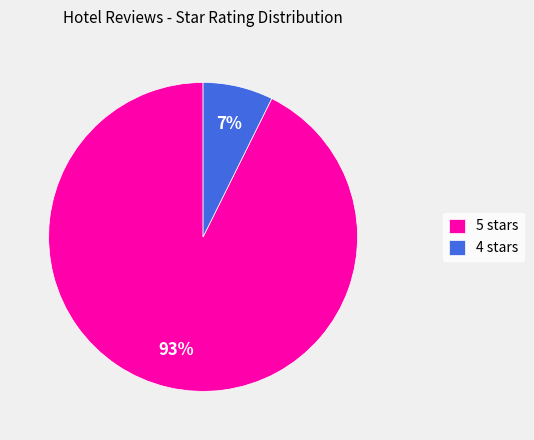

To the nearest percent, what is the combined percentage of 4 stars and 5 stars?

100%